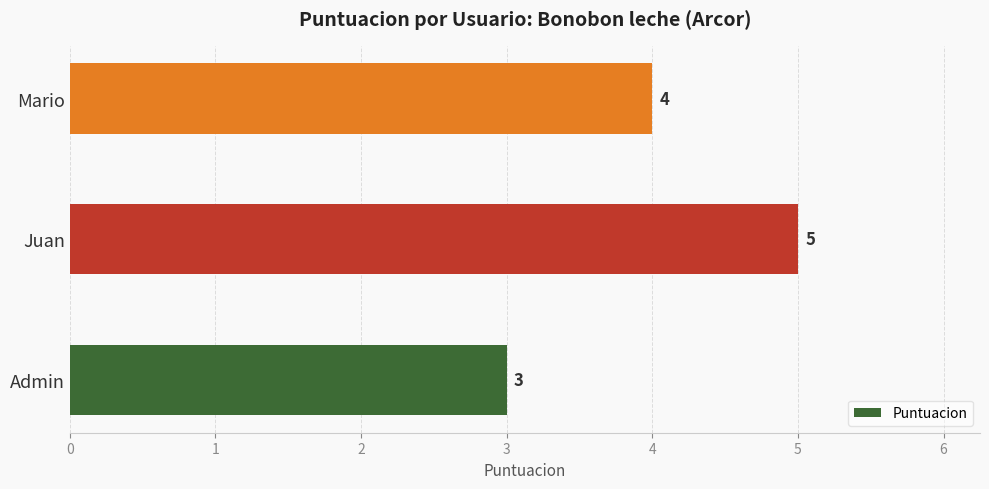

What is the sum of all values?

12